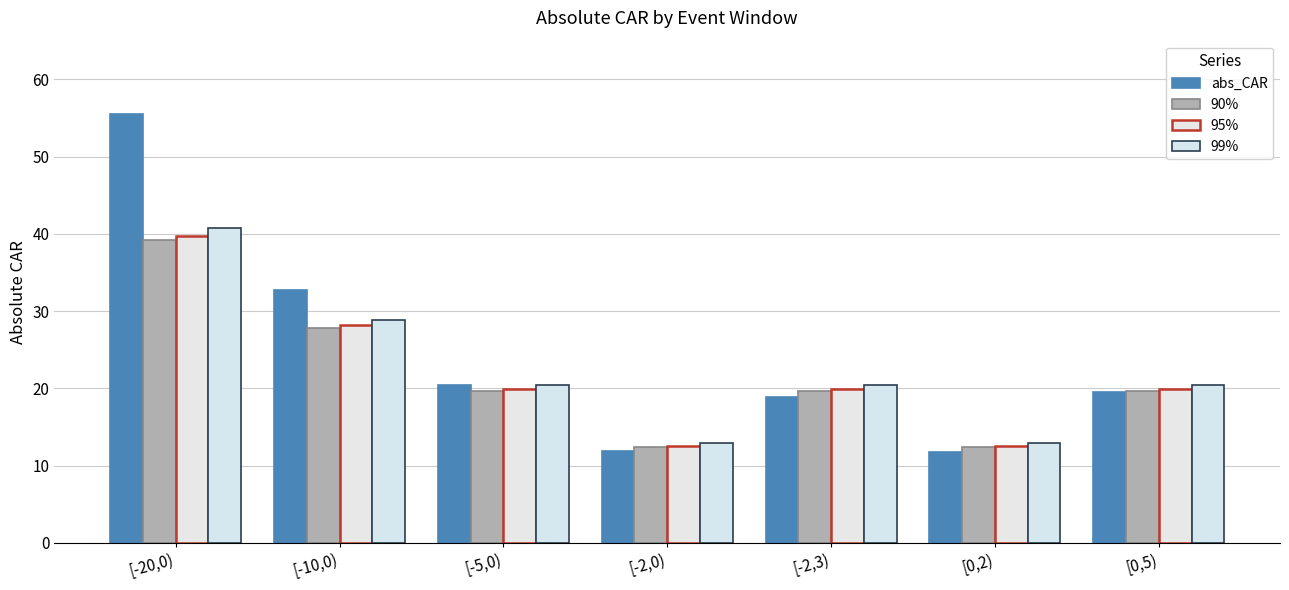

What is the label of the 1st bar from the left?

[-20,0)